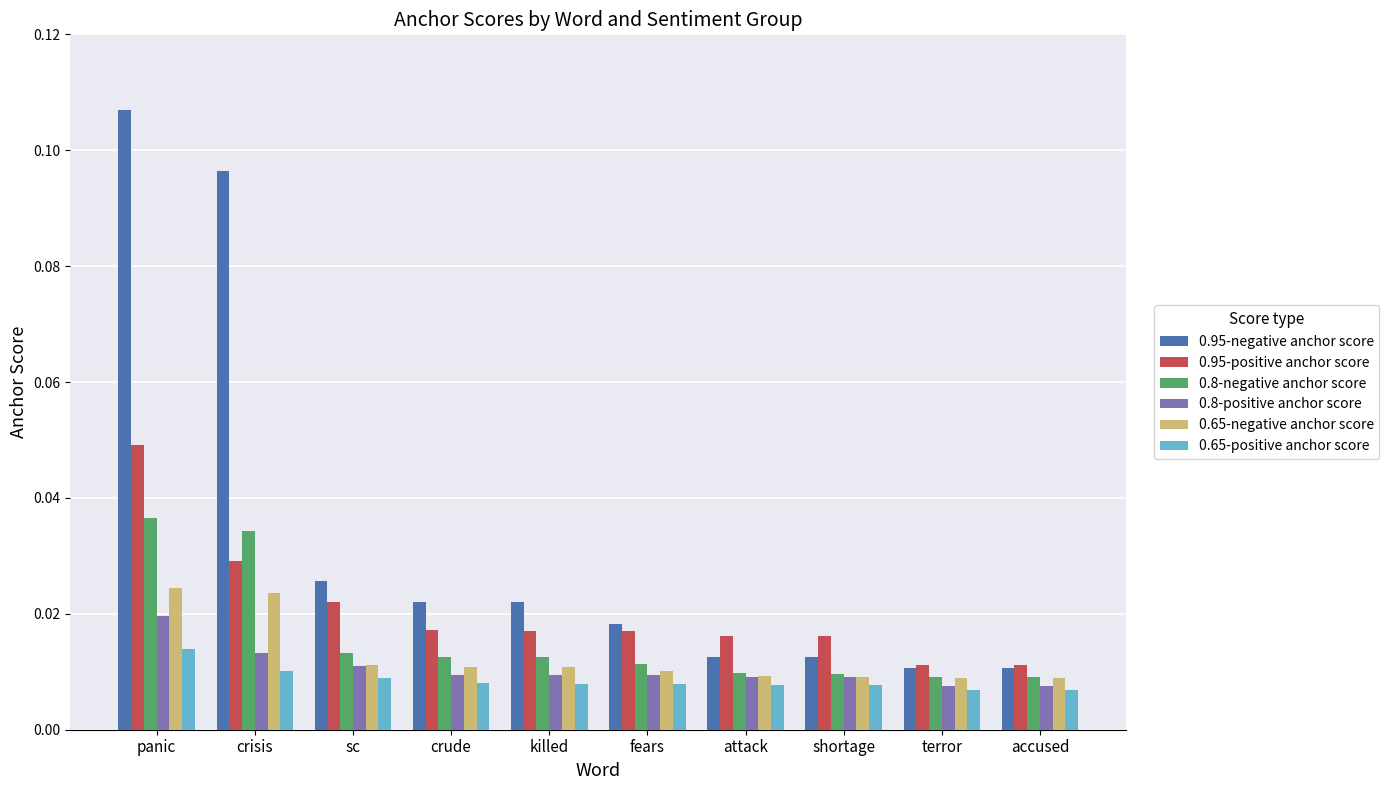

The 0.95-negative anchor score series shows 0.0 at crisis. True or false?

False